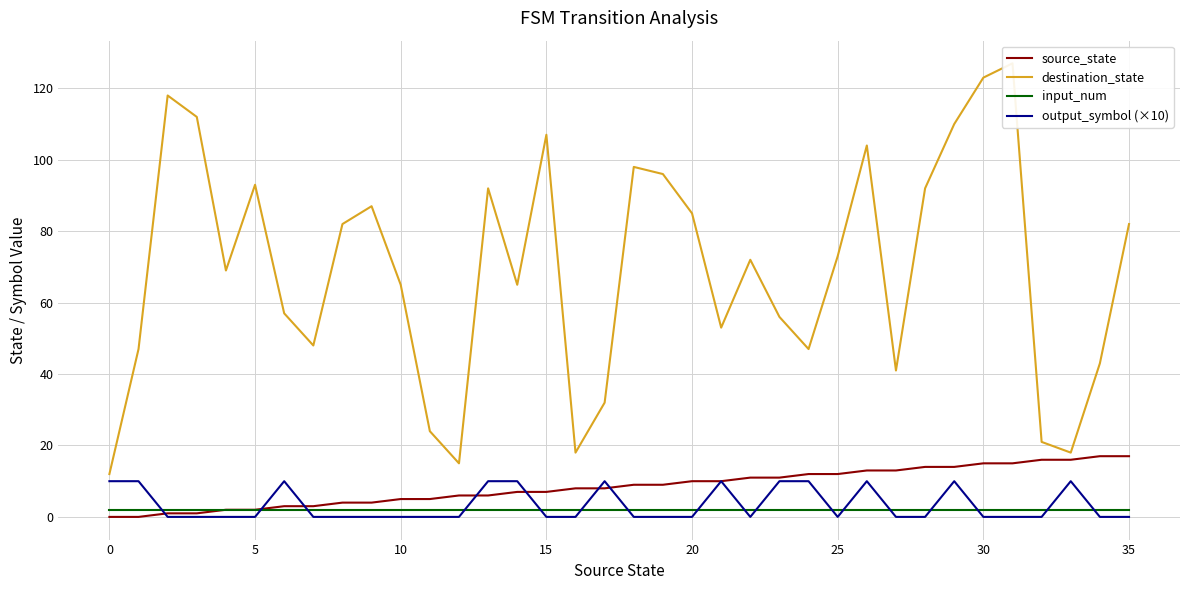

Is the value of source_state at 30 greater than the value of input_num at 25?

Yes